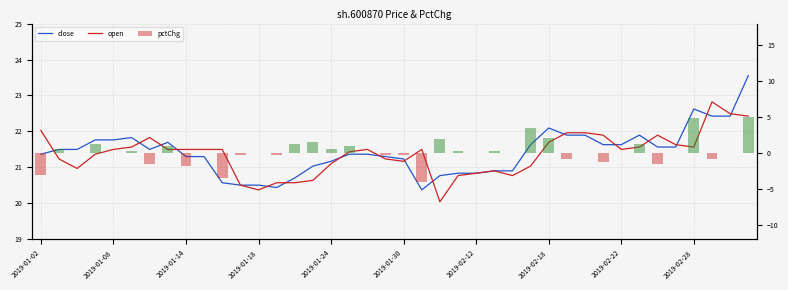

What is the sum of the pctChg values at 29 and 2019-01-30?

-0.6